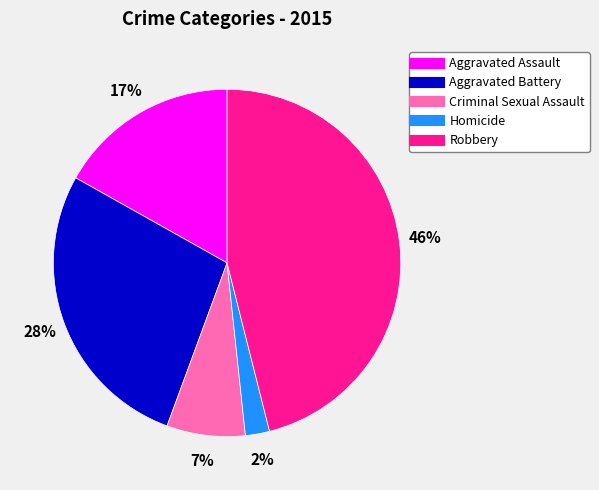

Do Aggravated Assault and Criminal Sexual Assault together represent more than half of the pie?

No